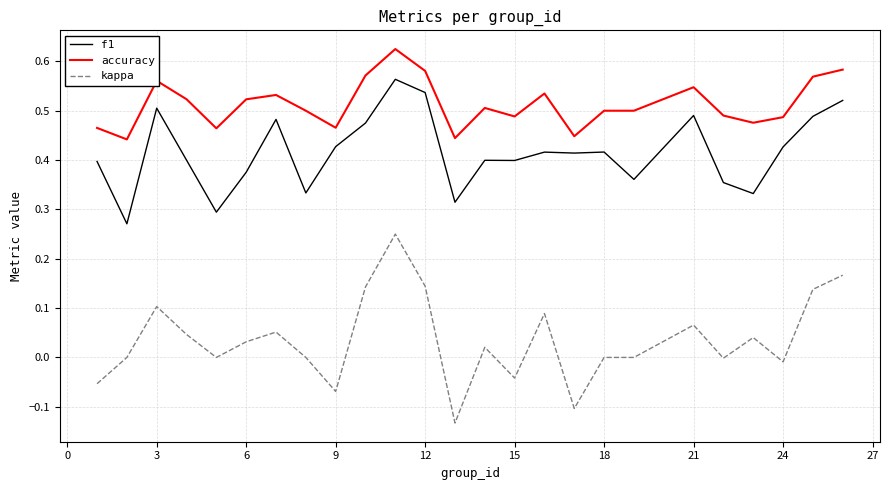

At how many categories does at least one series exceed 0?

25